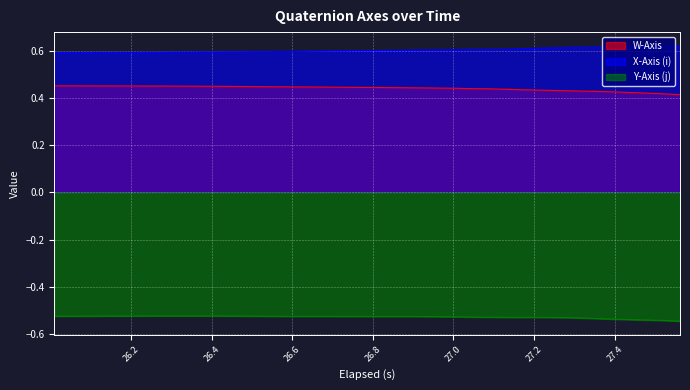

True or false: Y-Axis (j) and W-Axis intersect in this chart.

False